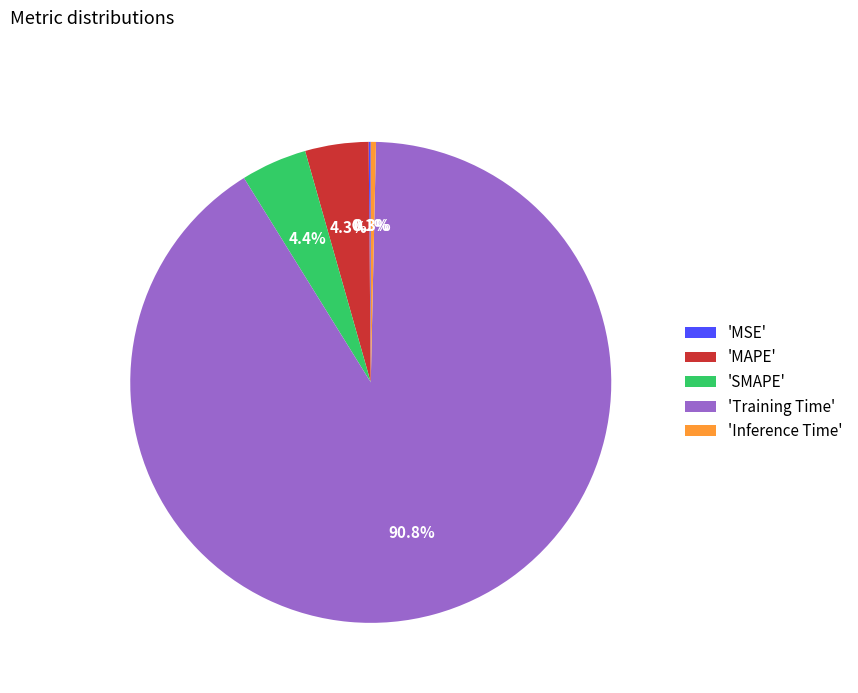

What portion of the pie excludes 'Inference Time'?

99.7%